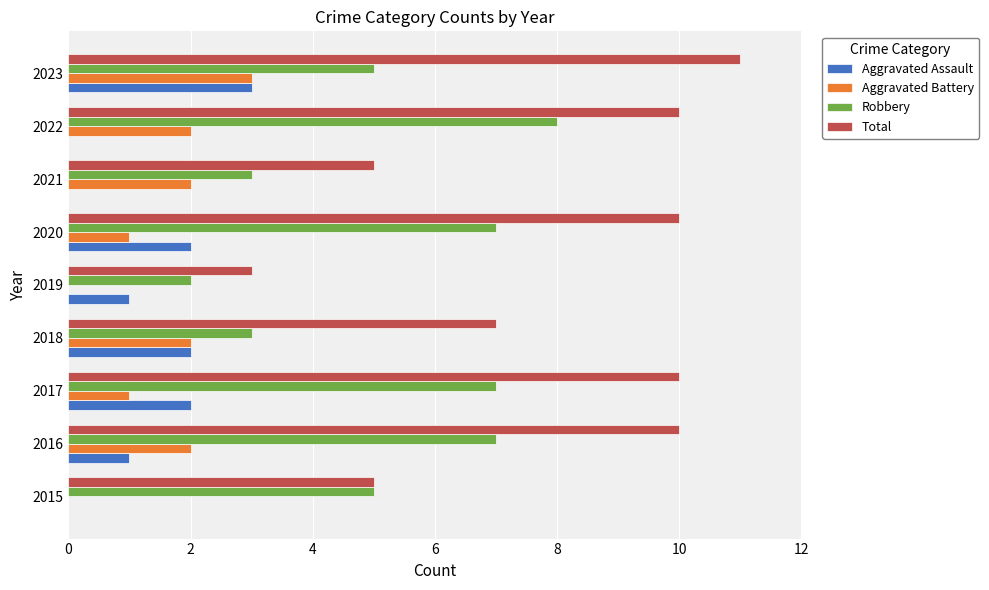

Which series has the largest total across all categories?

Total